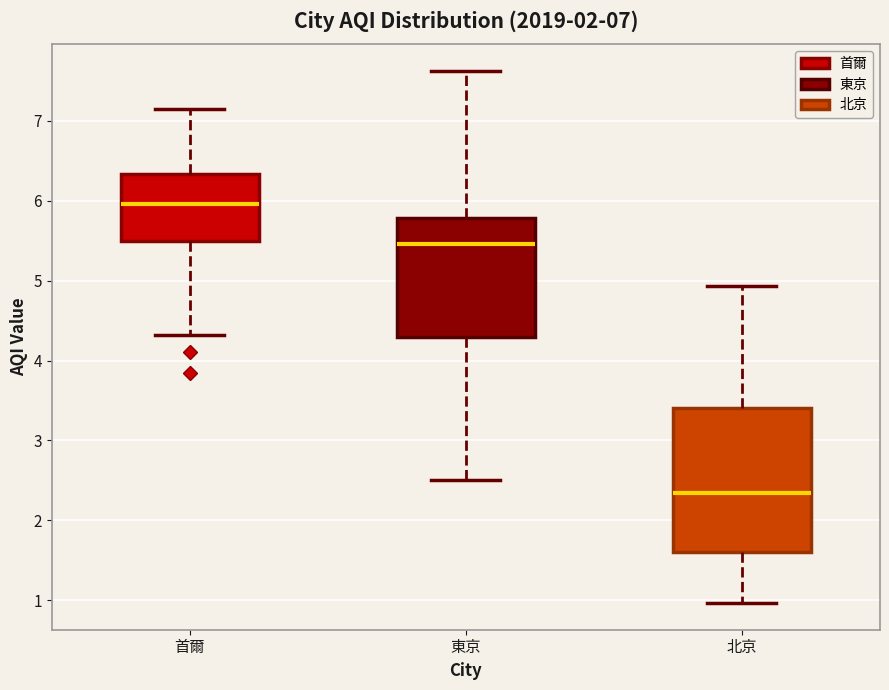

Which box's median line is the highest?

首爾